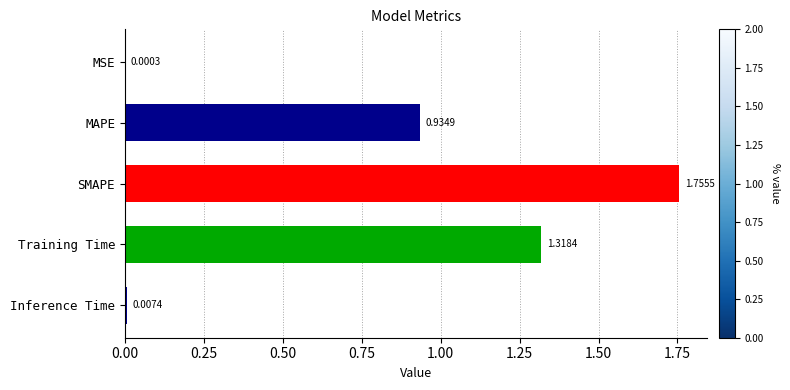

What is the change in value from MAPE to Training Time?

+0.4